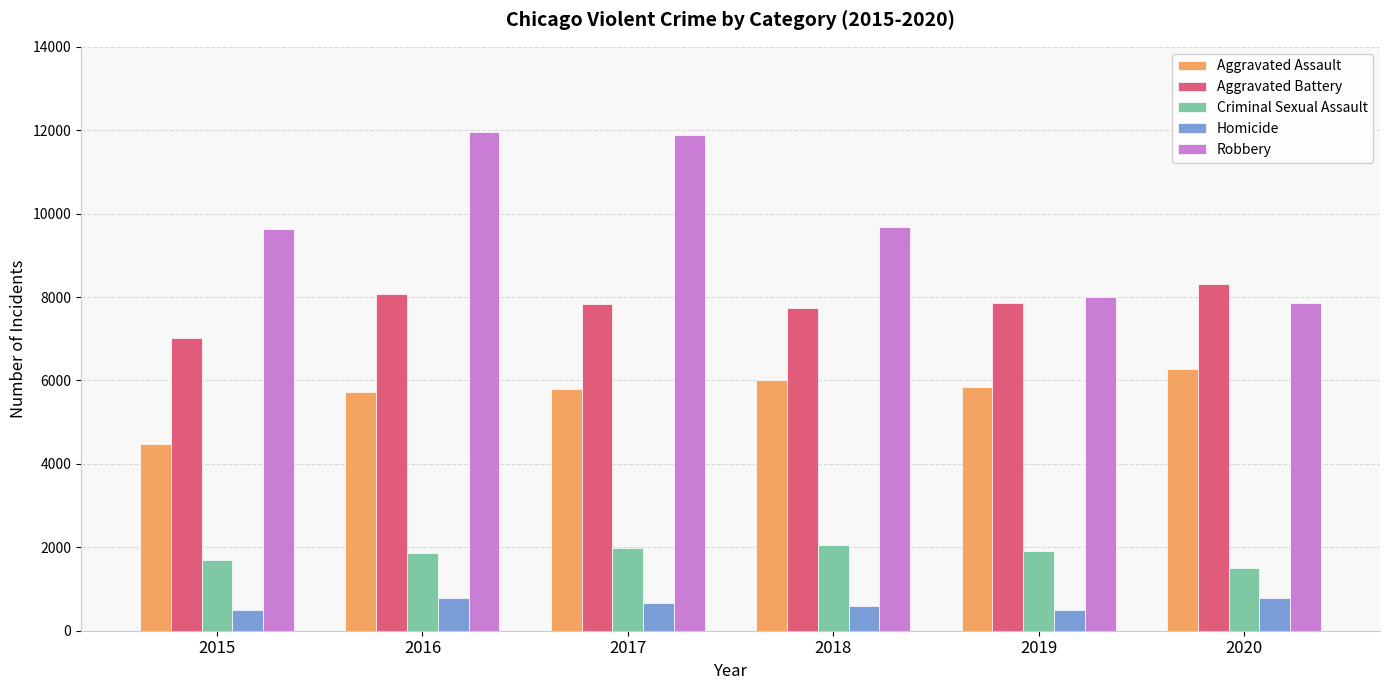

What is the minimum value for Robbery?

7855